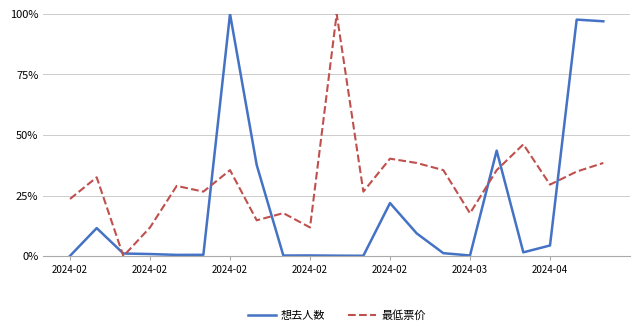

What is the difference between the maximum and minimum values in the 最低票价 series?

100.0